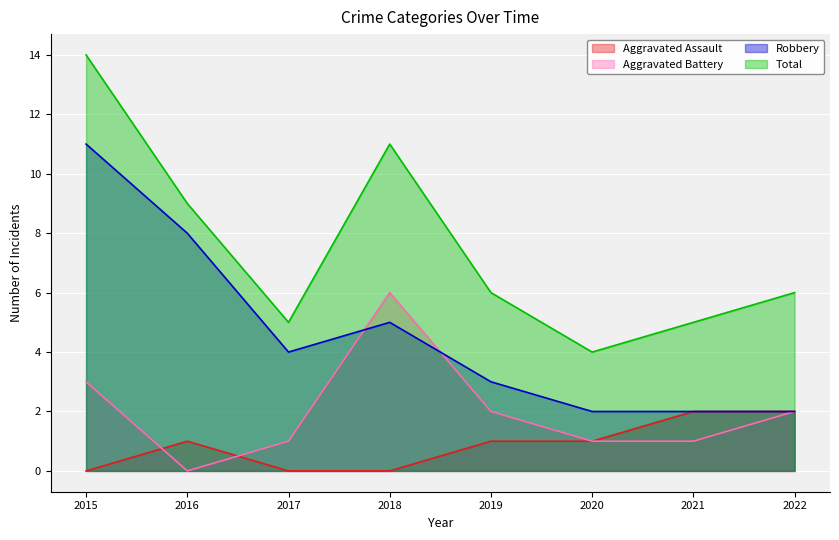

How many values in the Aggravated Assault series exceed 1?

2